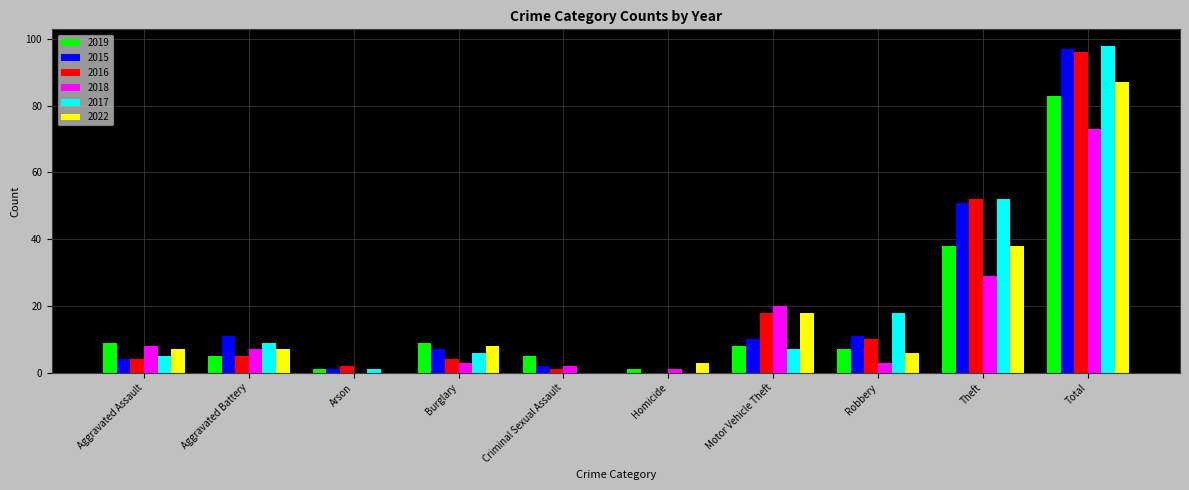

What is the sum of all 2018 values?

146